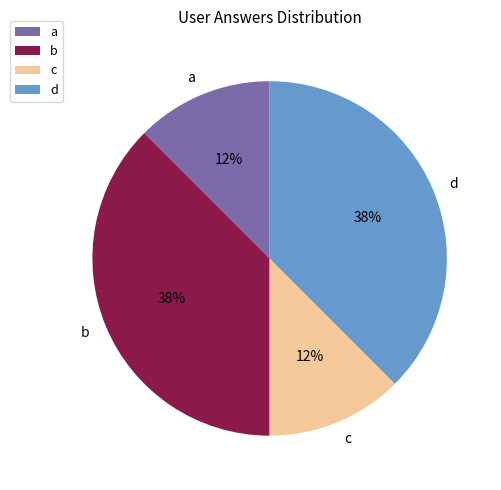

Count the number of slices in the pie.

4